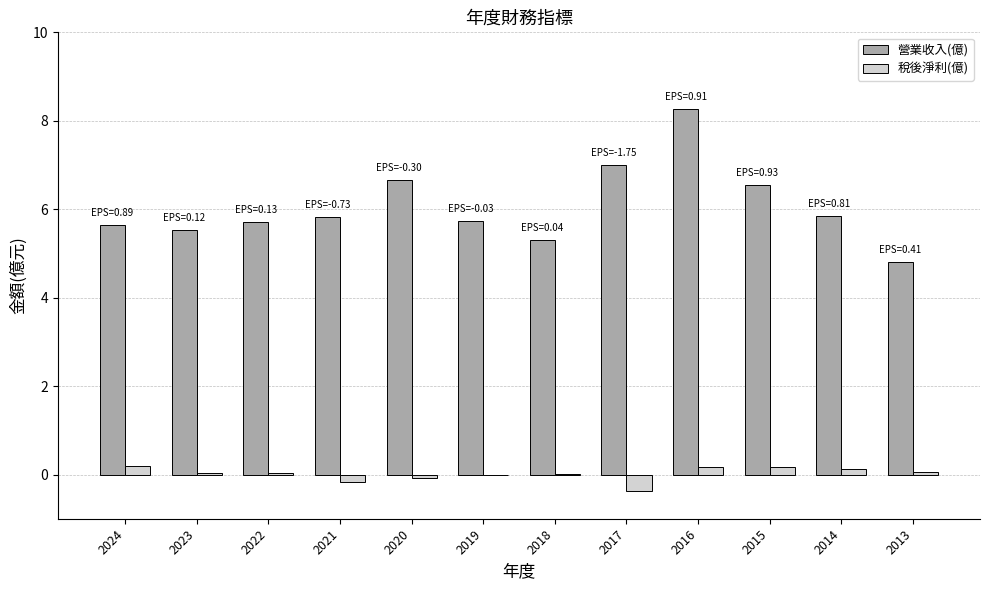

What is the total value across all series at 2019?

5.7